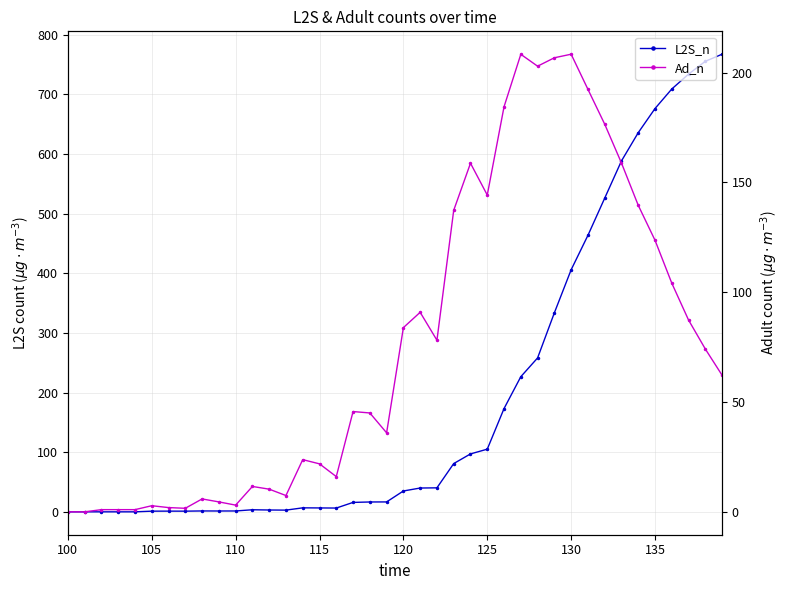

What is the difference between the maximum and second lowest values in the Ad_n series?

208.3